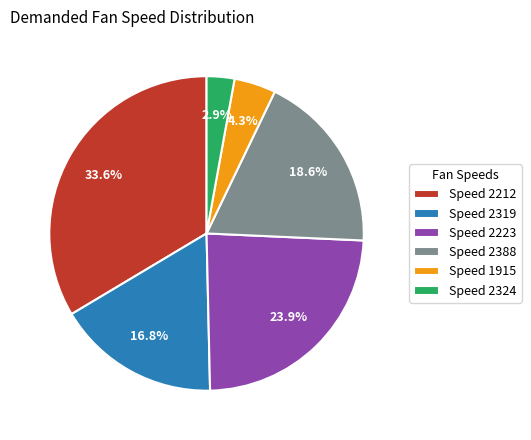

Combined, do Speed 2223 and Speed 2388 account for over 50%?

No